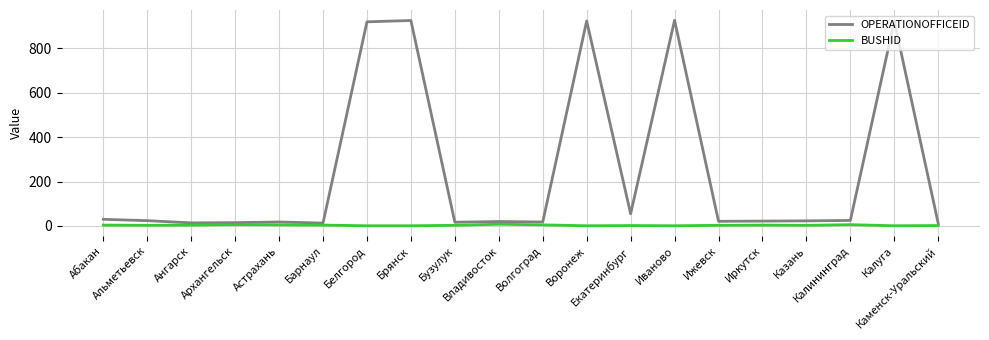

Count the BUSHID values in the range 2 to 5.

12